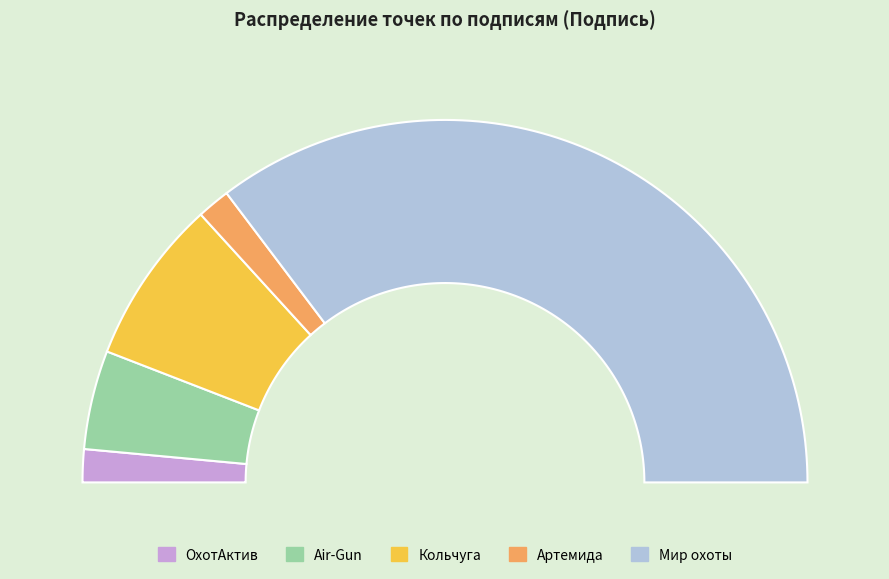

Rank the categories by value from lowest to highest.

ОхотАктив, Артемида, Air-Gun, Кольчуга, Мир охоты